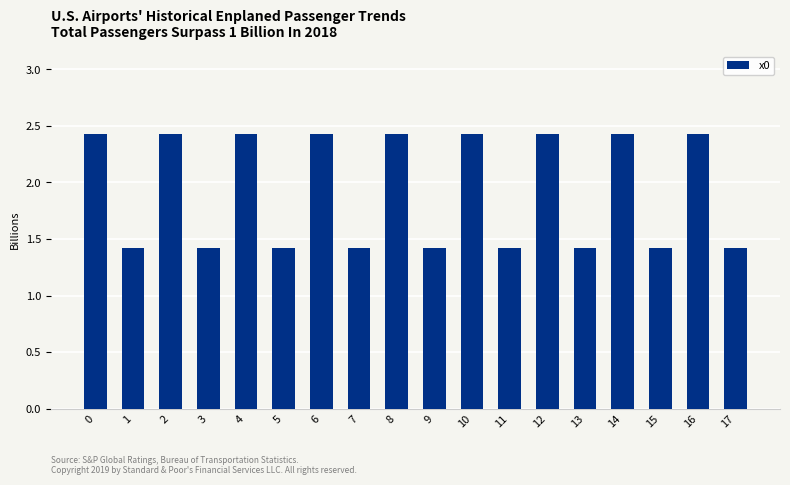

What is the value of the 16th bar from the left?

1.4